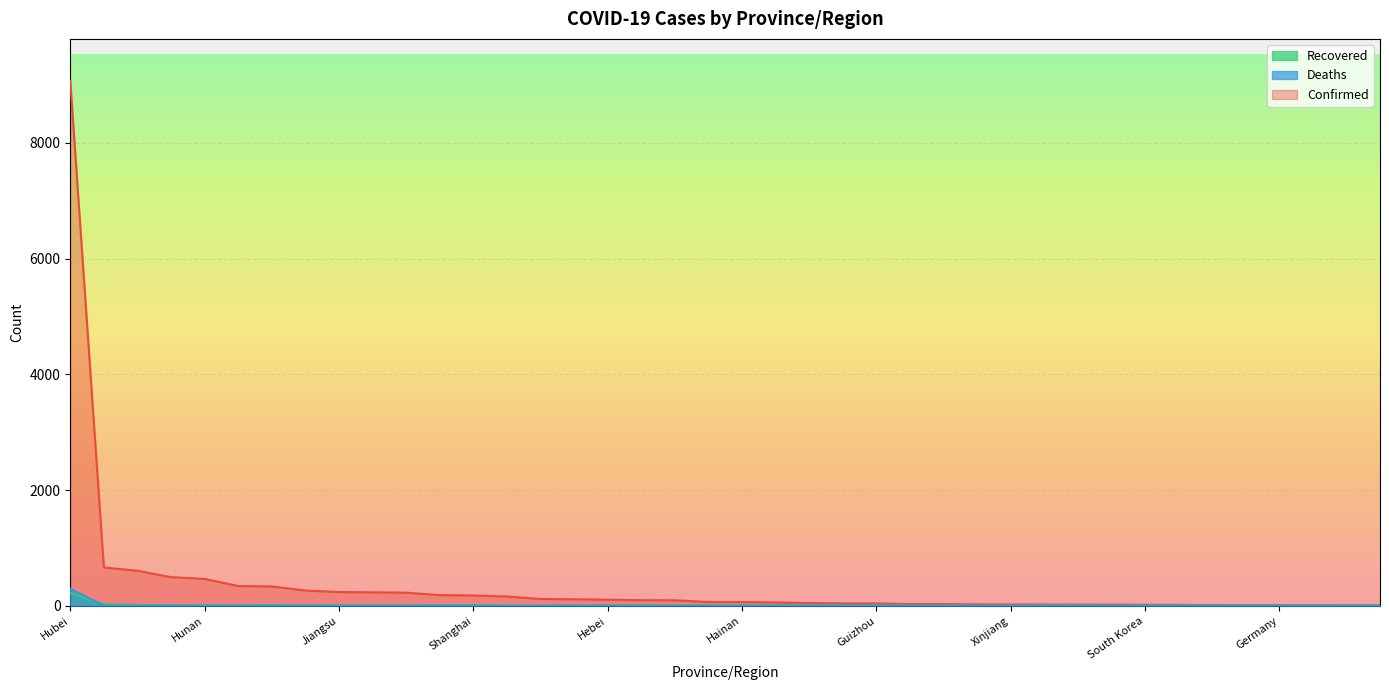

Which label corresponds to the smallest value in the chart?

Fujian